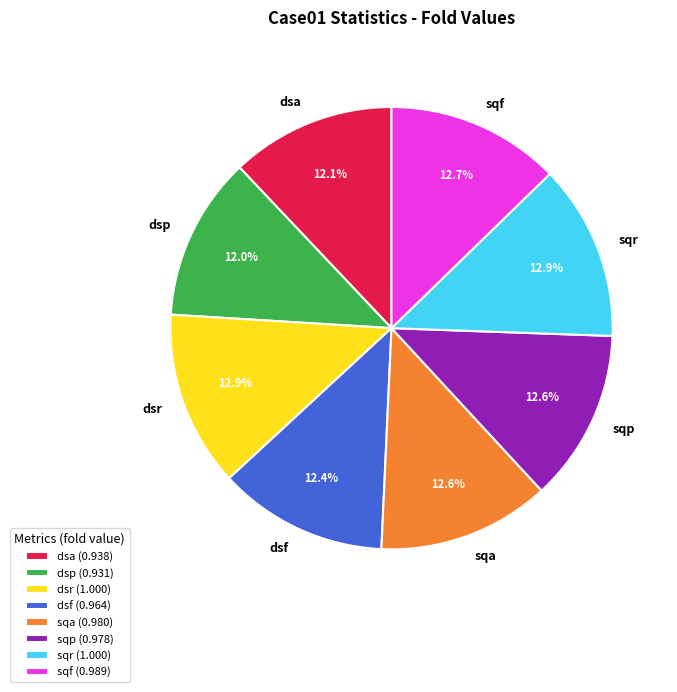

Is it true that sqr is 13% of the pie?

True